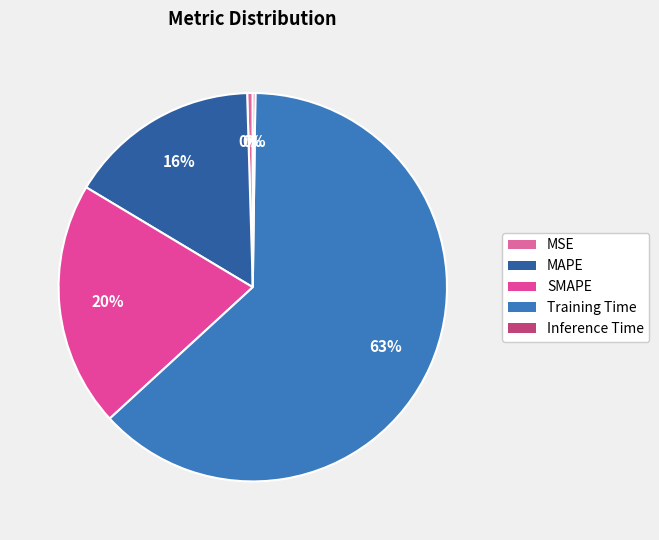

To the nearest percent, what is the difference between the largest and smallest slice percentages?

63%